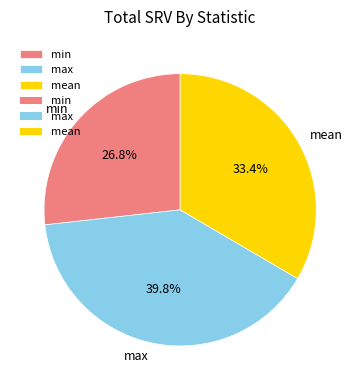

To the nearest percent, what is the average slice percentage?

33%